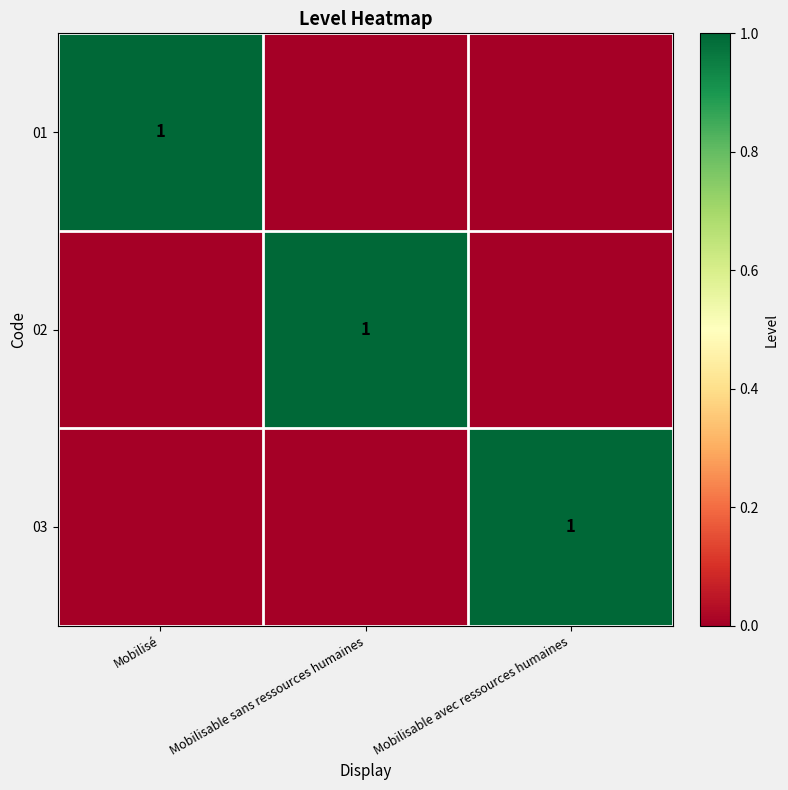

The 01 series shows 1 at Mobilisé. True or false?

True